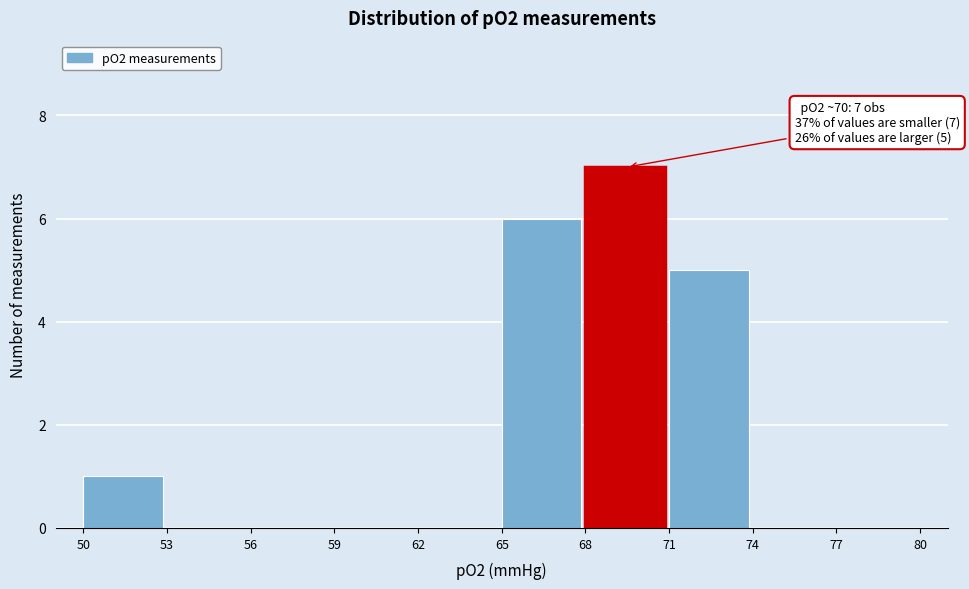

Over which range of the x-axis is the bar tallest?

68 to 71